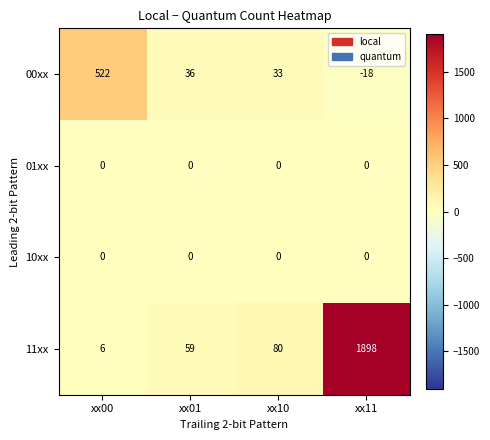

What is the sum of all 00xx values?

573